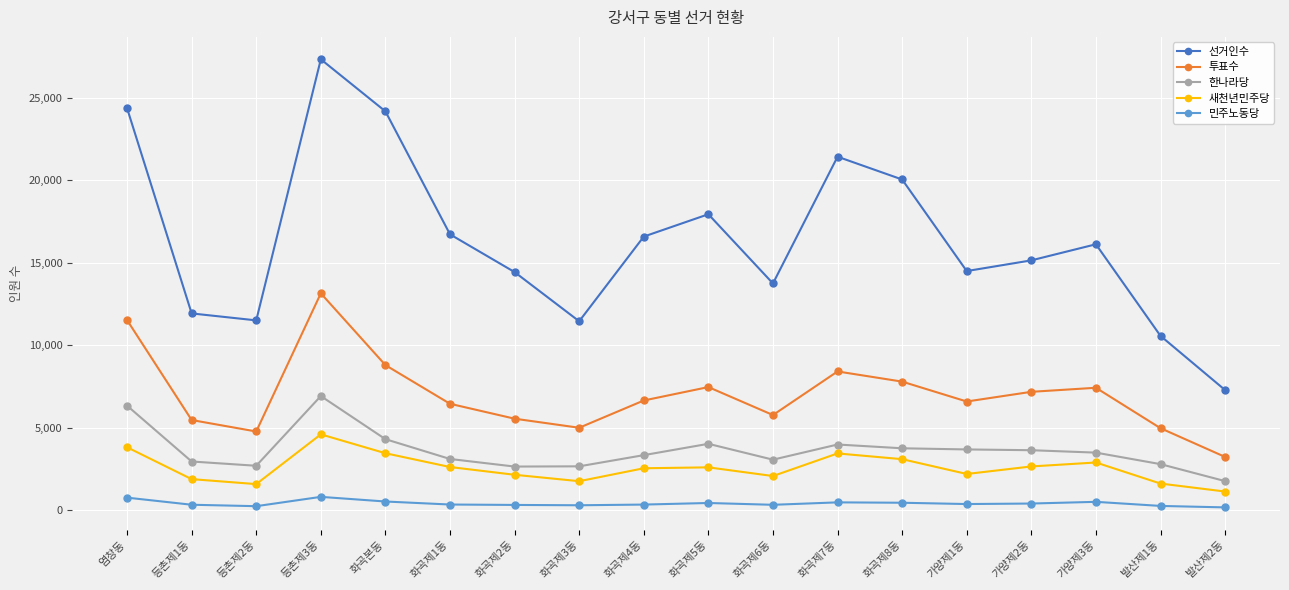

What is the average value of the 한나라당 series?

3610